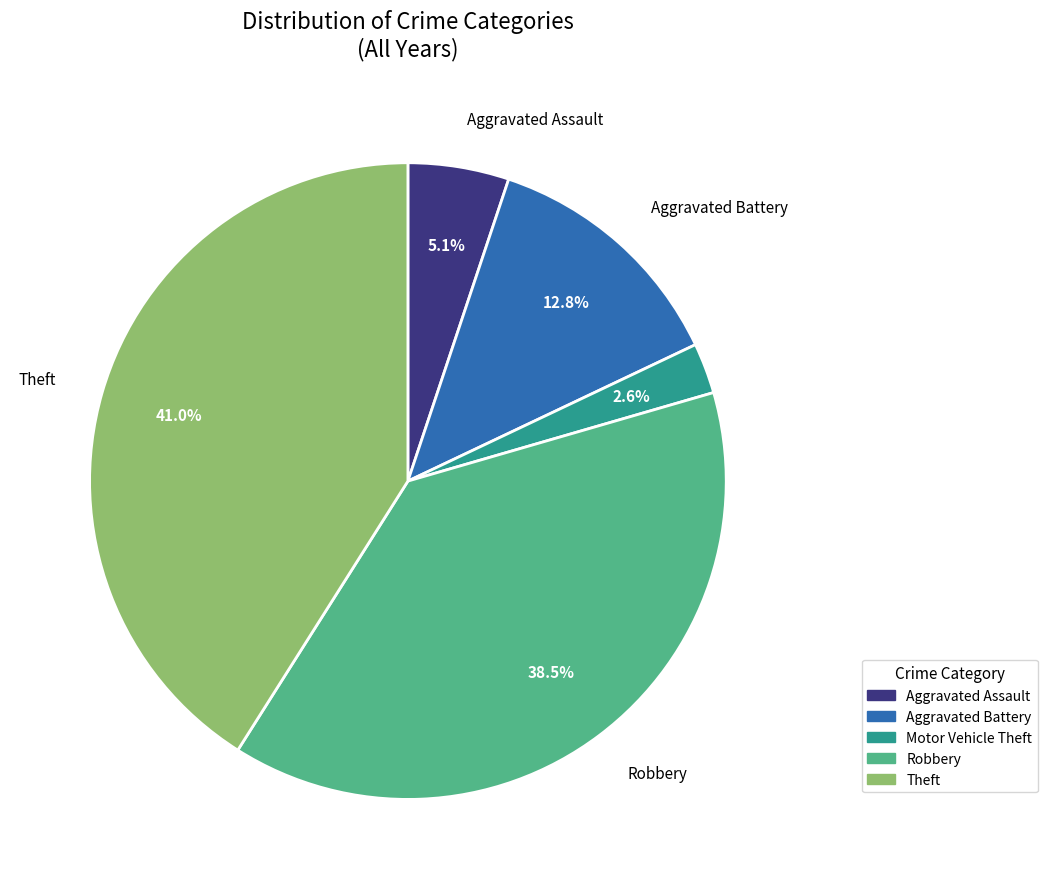

What is the total percentage of Aggravated Assault and Robbery?

43.6%